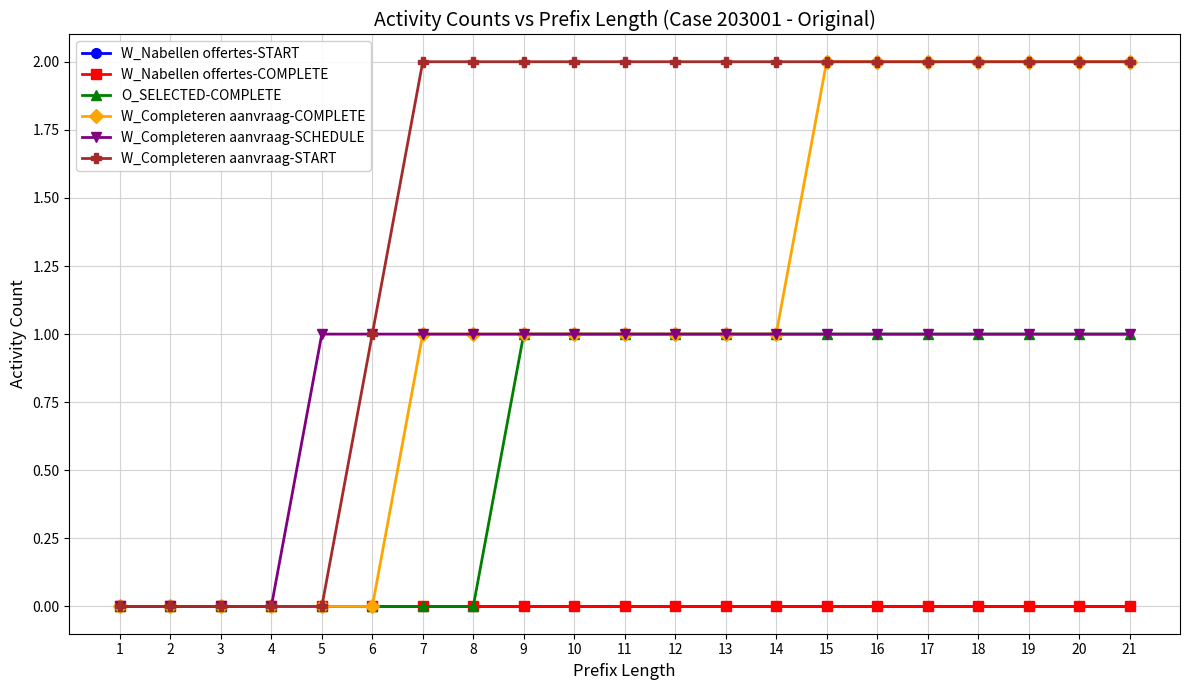

What are all the series names shown in the legend?

W_Nabellen offertes-START, W_Nabellen offertes-COMPLETE, O_SELECTED-COMPLETE, W_Completeren aanvraag-COMPLETE, W_Completeren aanvraag-SCHEDULE, W_Completeren aanvraag-START